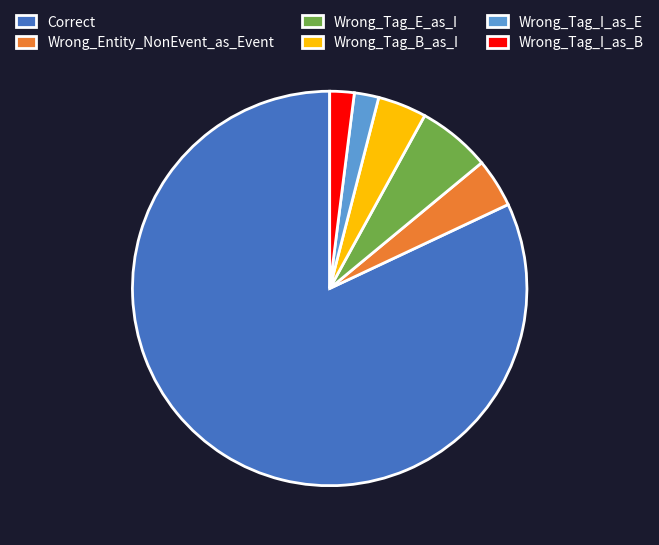

Which slice is the largest?

Correct